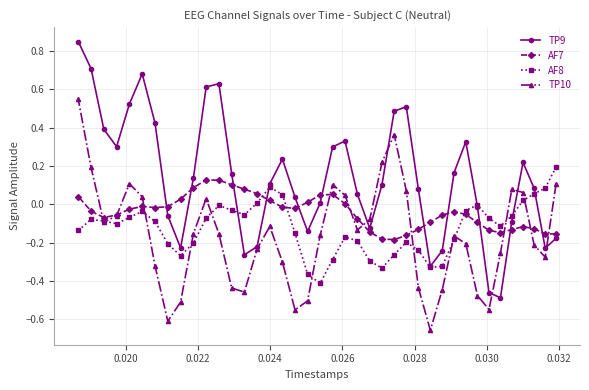

List the series in order of their peak value, lowest first.

AF7, AF8, TP10, TP9